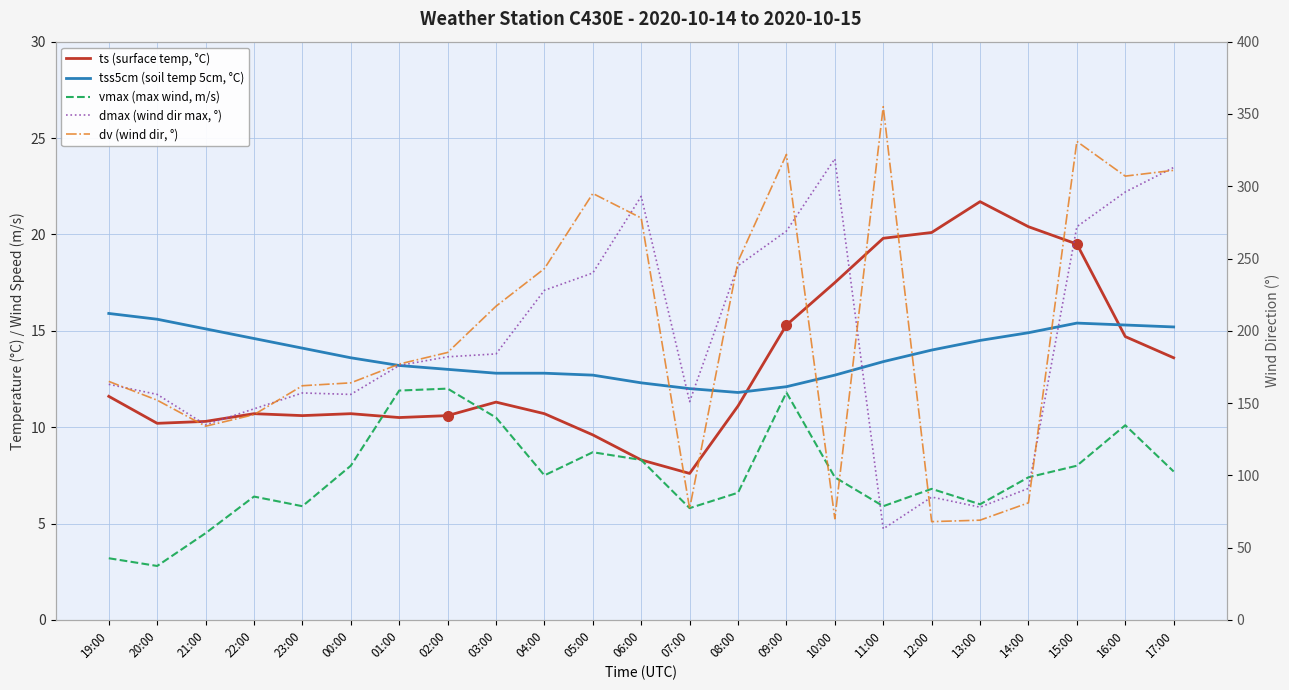

In dmax (wind dir max, °), how many points are lower than both neighbors (excluding endpoints)?

5